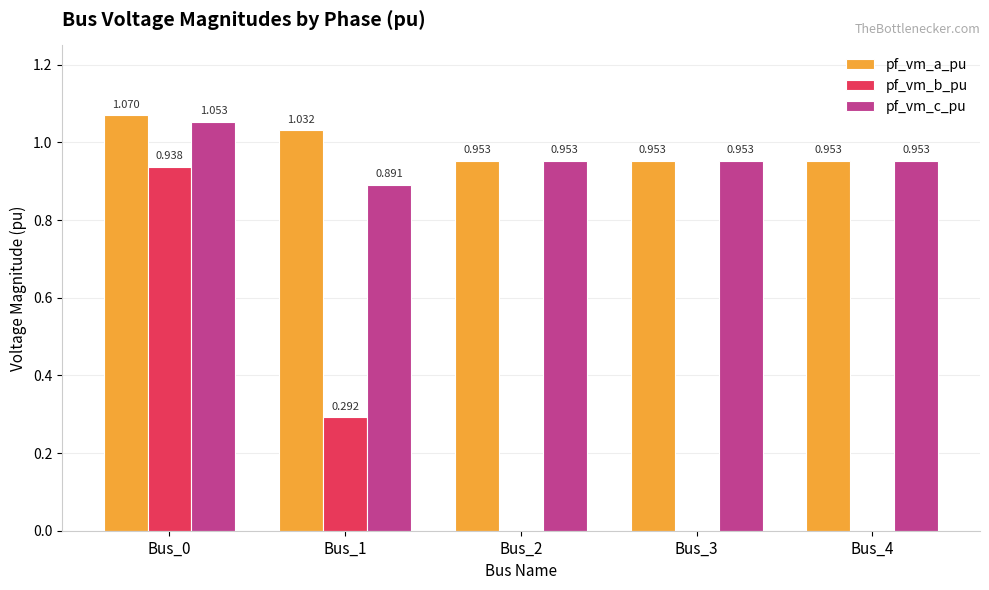

Which series changed the most between Bus_1 and Bus_4?

pf_vm_b_pu